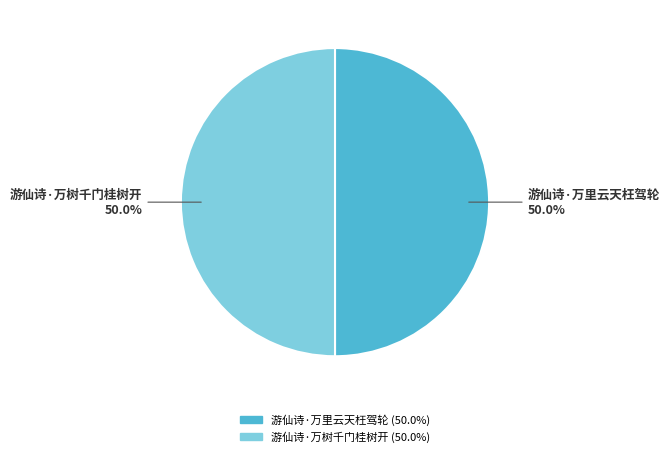

What percentage is the 游仙诗·万树千门桂树开 slice, to the nearest percent?

50%